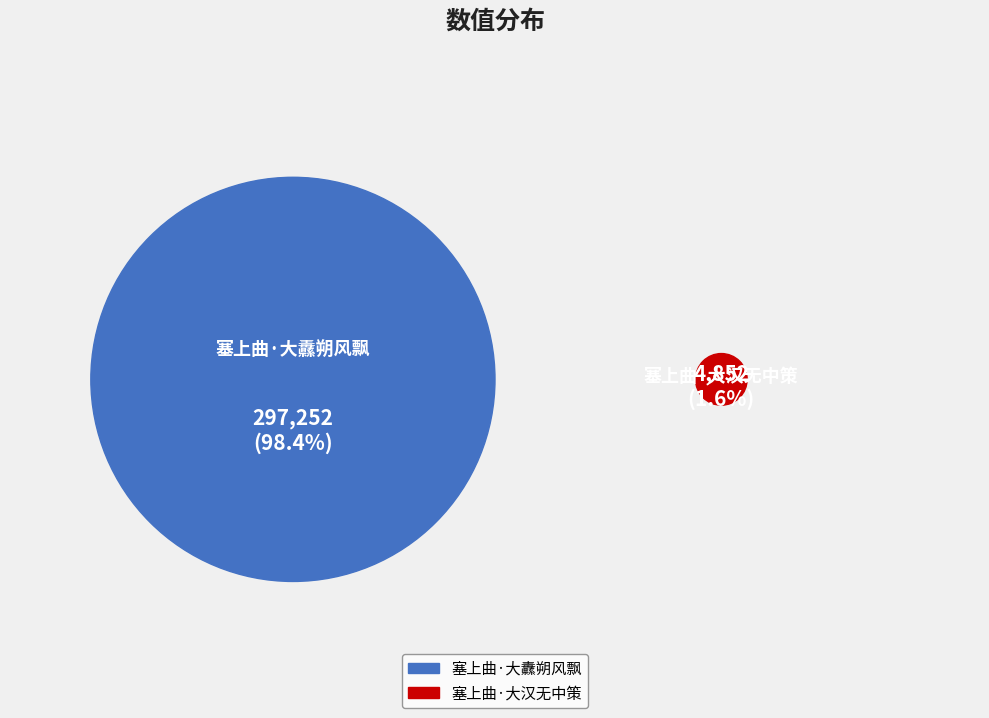

The 塞上曲·大纛朔风飘 slice represents 98% of the pie. True or false?

True